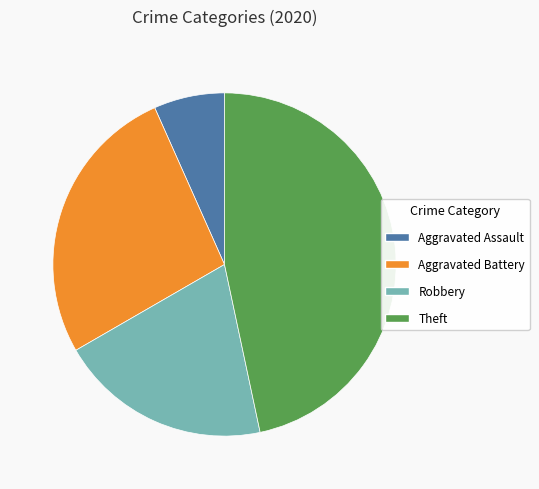

What is the ratio of the value at Aggravated Battery to the value at Robbery?

1.3